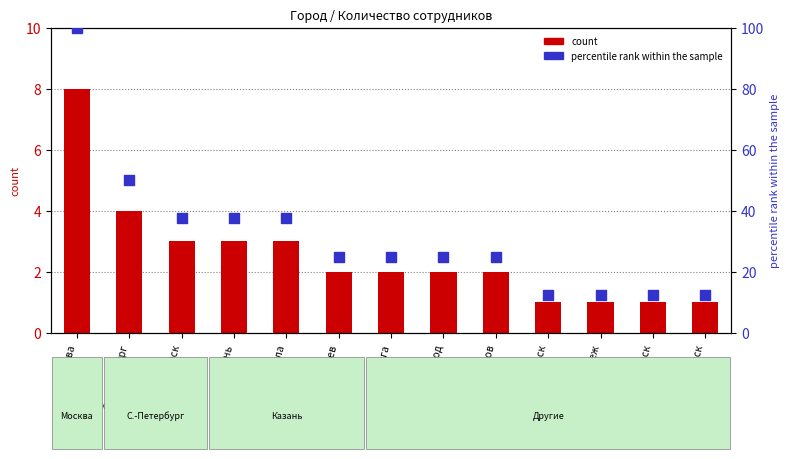

Is the value of count at С.-Петербург greater than the value of percentile rank within the sample at Москва?

No